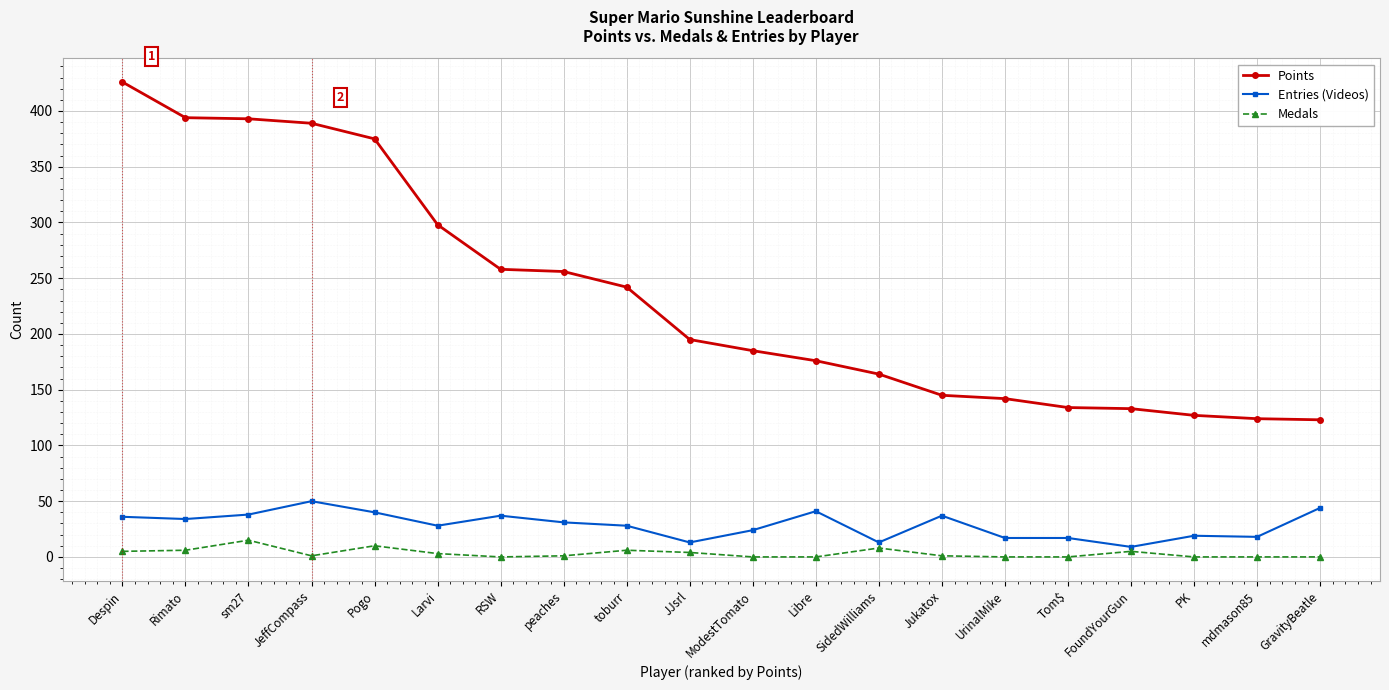

True or false: Entries (Videos) has more than 2 interior local peaks.

True